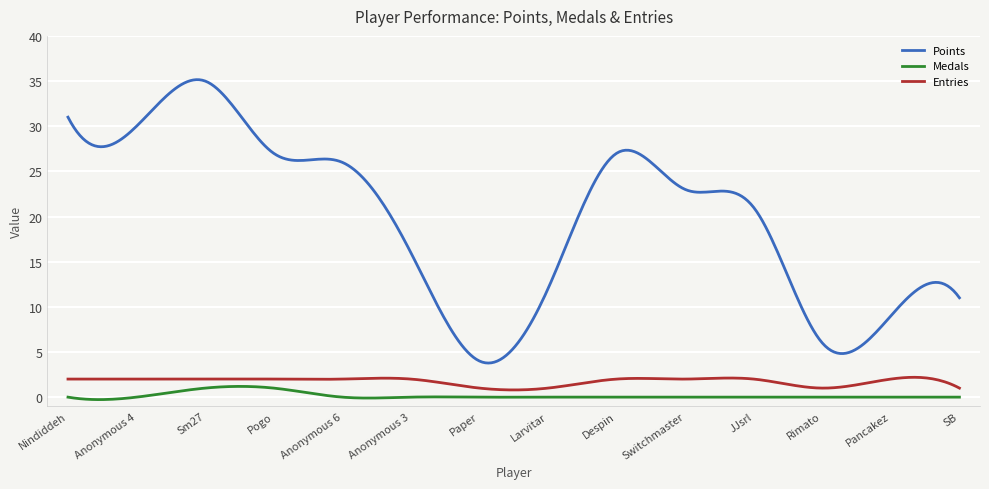

What is the highest value of the Entries series?

2.2